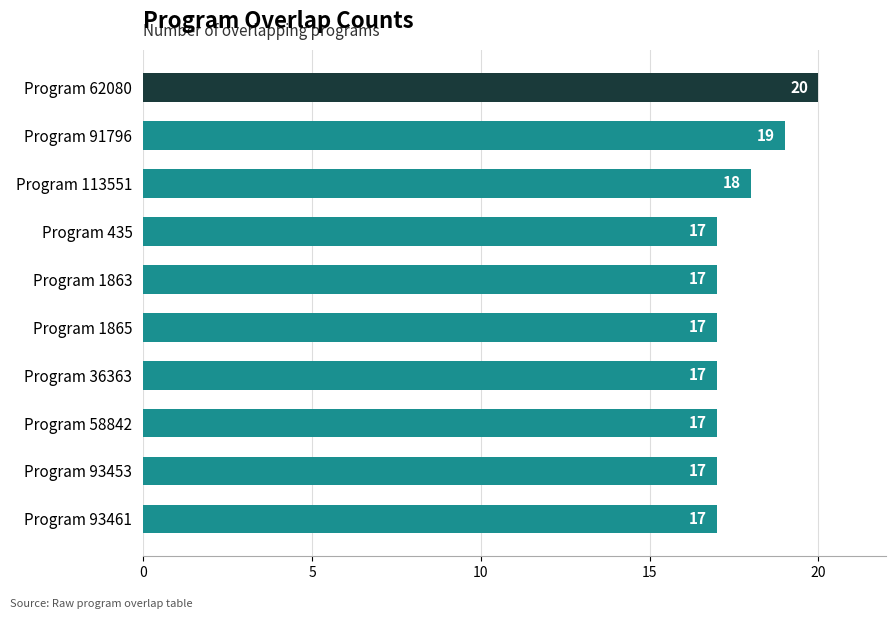

Which has a higher value, Program 58842 or Program 91796?

Program 91796